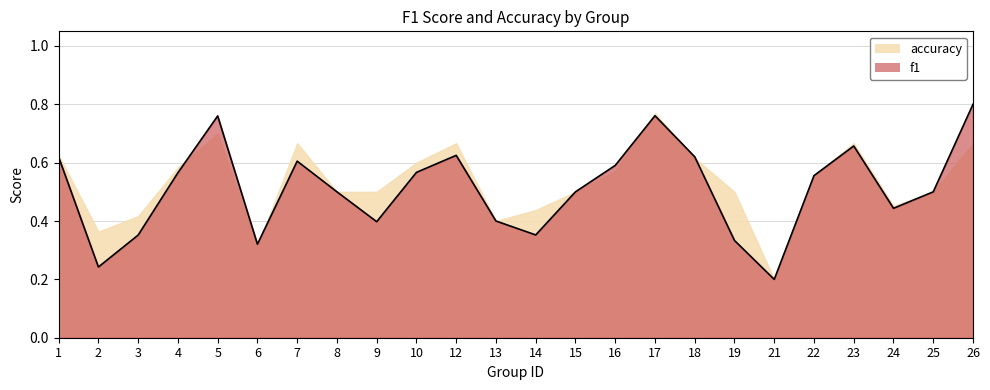

List the labels in order of value, smallest first.

21, 2, 6, 19, 3, 14, 9, 13, 24, 8, 15, 25, 22, 4, 10, 16, 7, 1, 18, 12, 23, 5, 17, 26